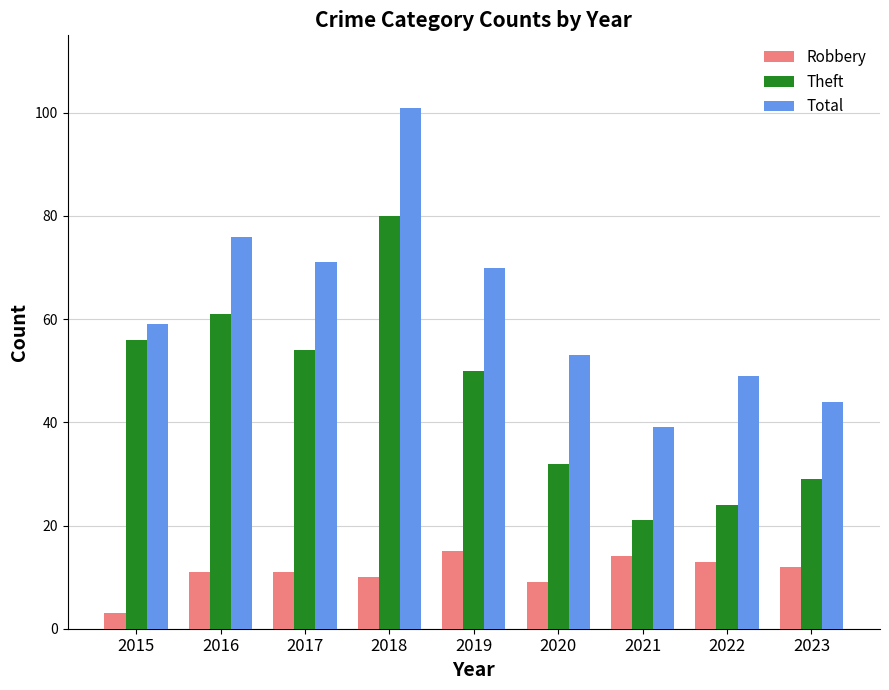

Rank the series at 2020 from lowest to highest value.

Robbery, Theft, Total